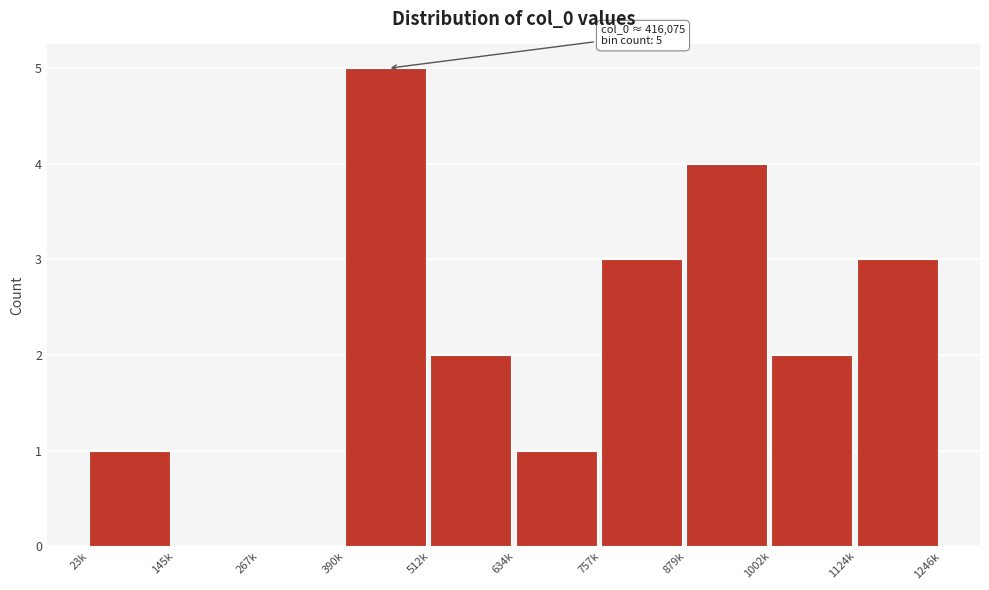

Reading left to right, what are all the values shown in this chart?

23k=1	145k=0	267k=0	390k=5	512k=2	634k=1	757k=3	879k=4	1002k=2	1124k=3